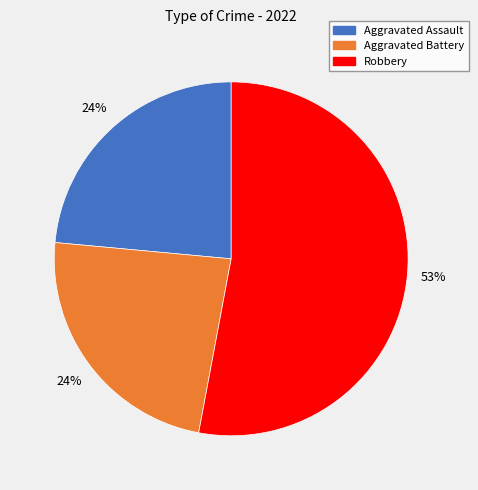

To the nearest percent, what is the difference between the largest and smallest slice percentages?

29%